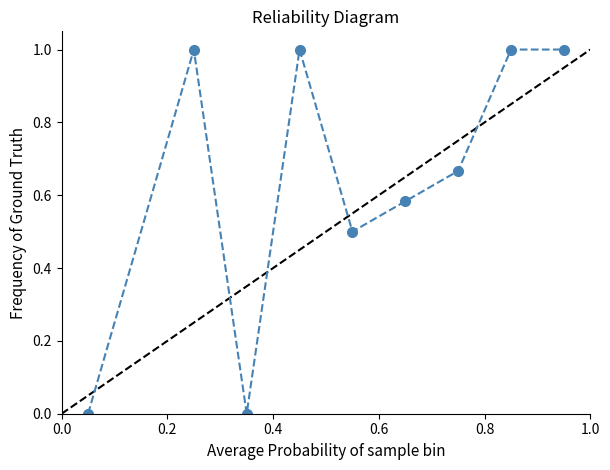

How many categories are shown in the chart?

9